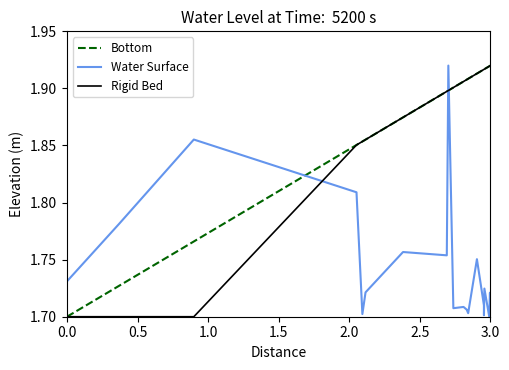

True or false: Bottom and Water Surface intersect in this chart.

True